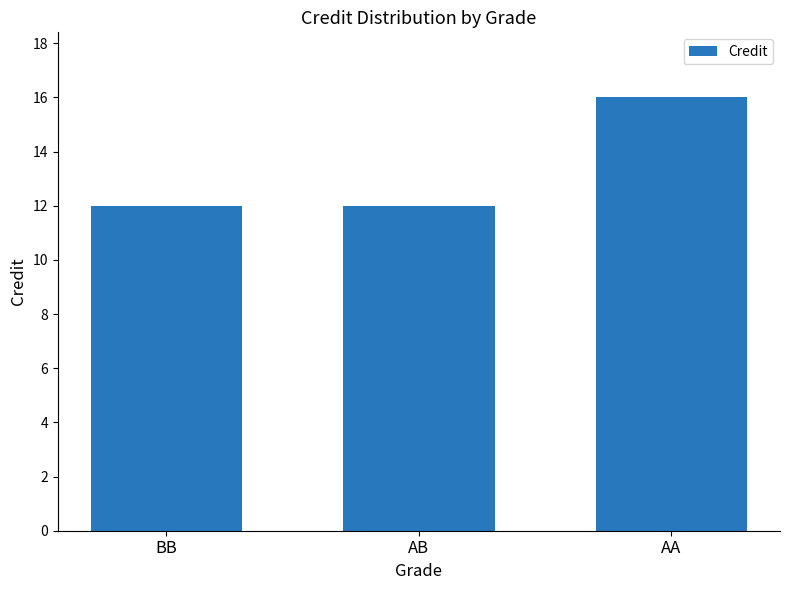

What is the smallest value displayed?

12